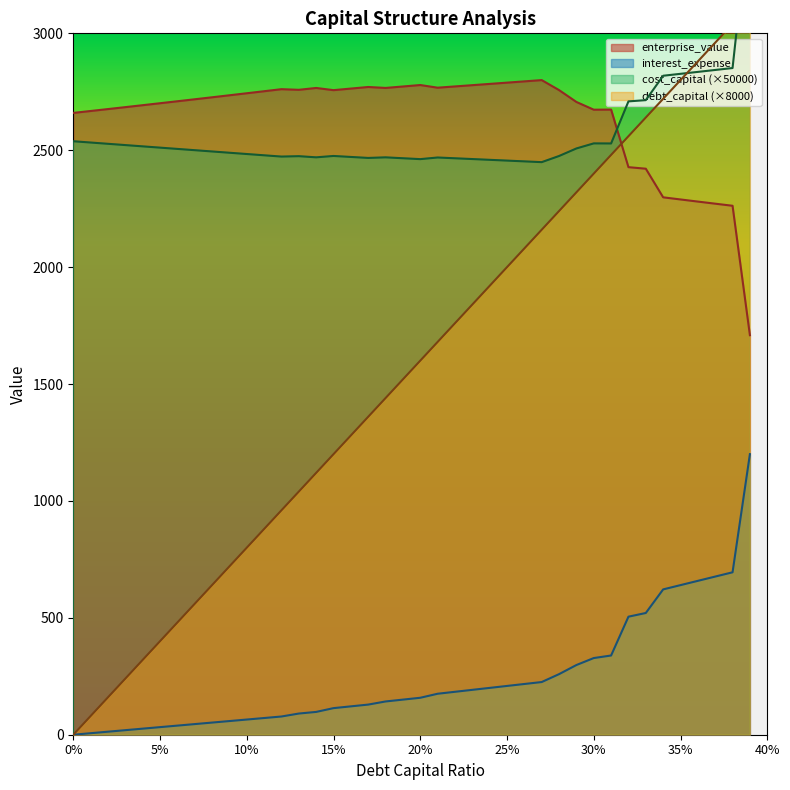

At which label is cost_capital closest to 2989?

0.38